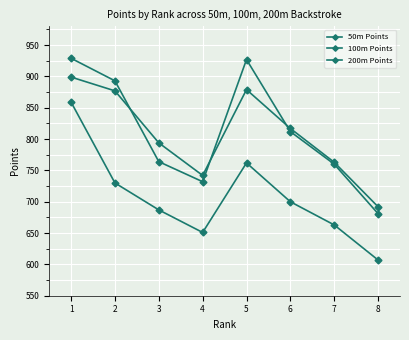

Is this an area chart (filled region under the line)?

No